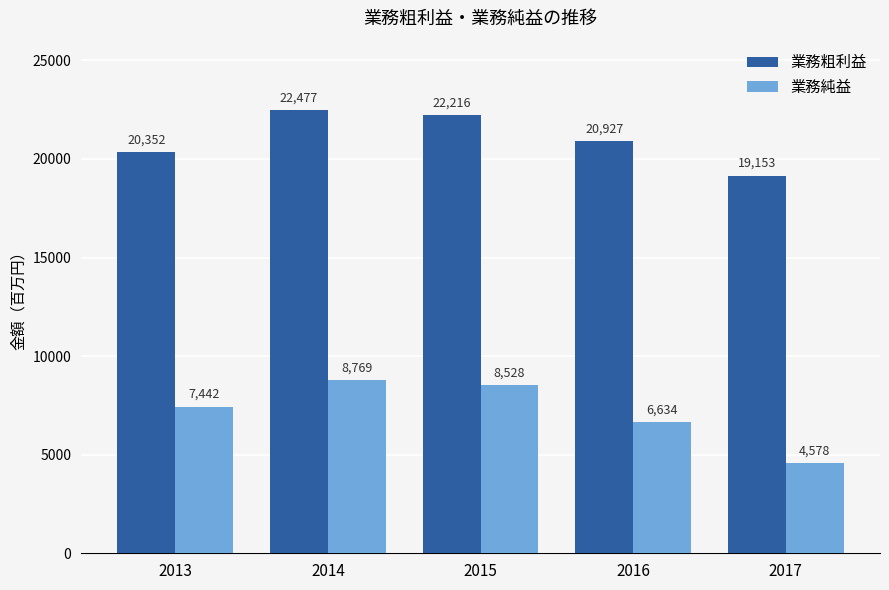

Reading left to right, what are all the values shown in this chart?

業務粗利益: 20352	22477	22216	20927	19153
業務純益: 7442	8769	8528	6634	4578